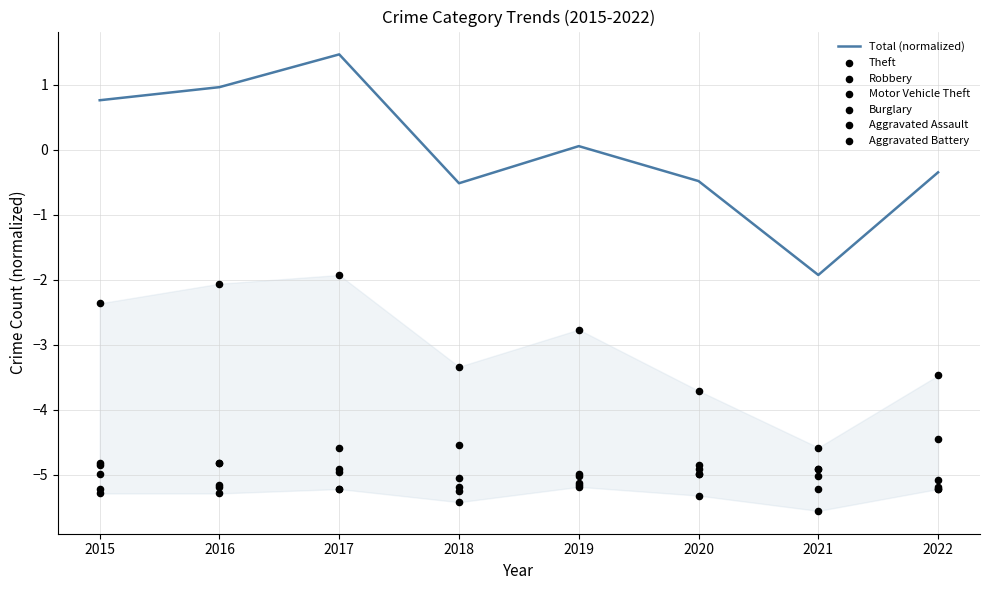

What is the maximum value for Total (normalized)?

1.5